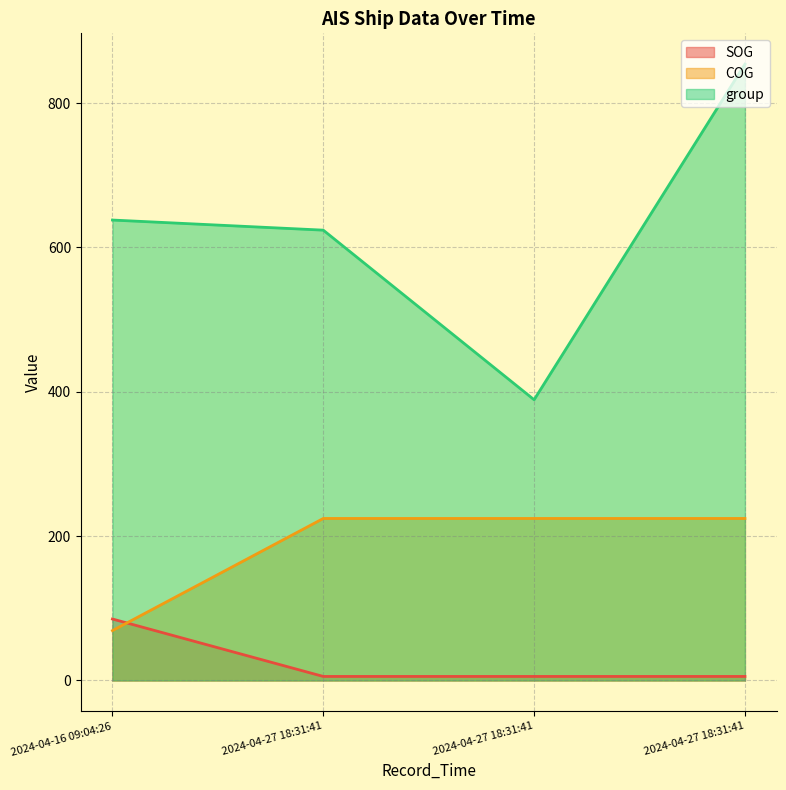

List the series in order of their peak value, lowest first.

SOG, COG, group